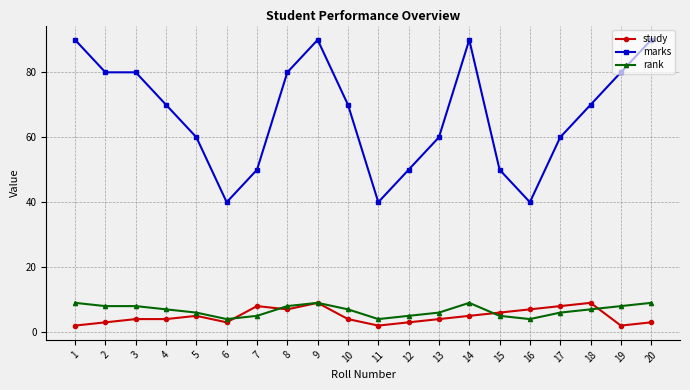

Count the number of categories in the chart.

20